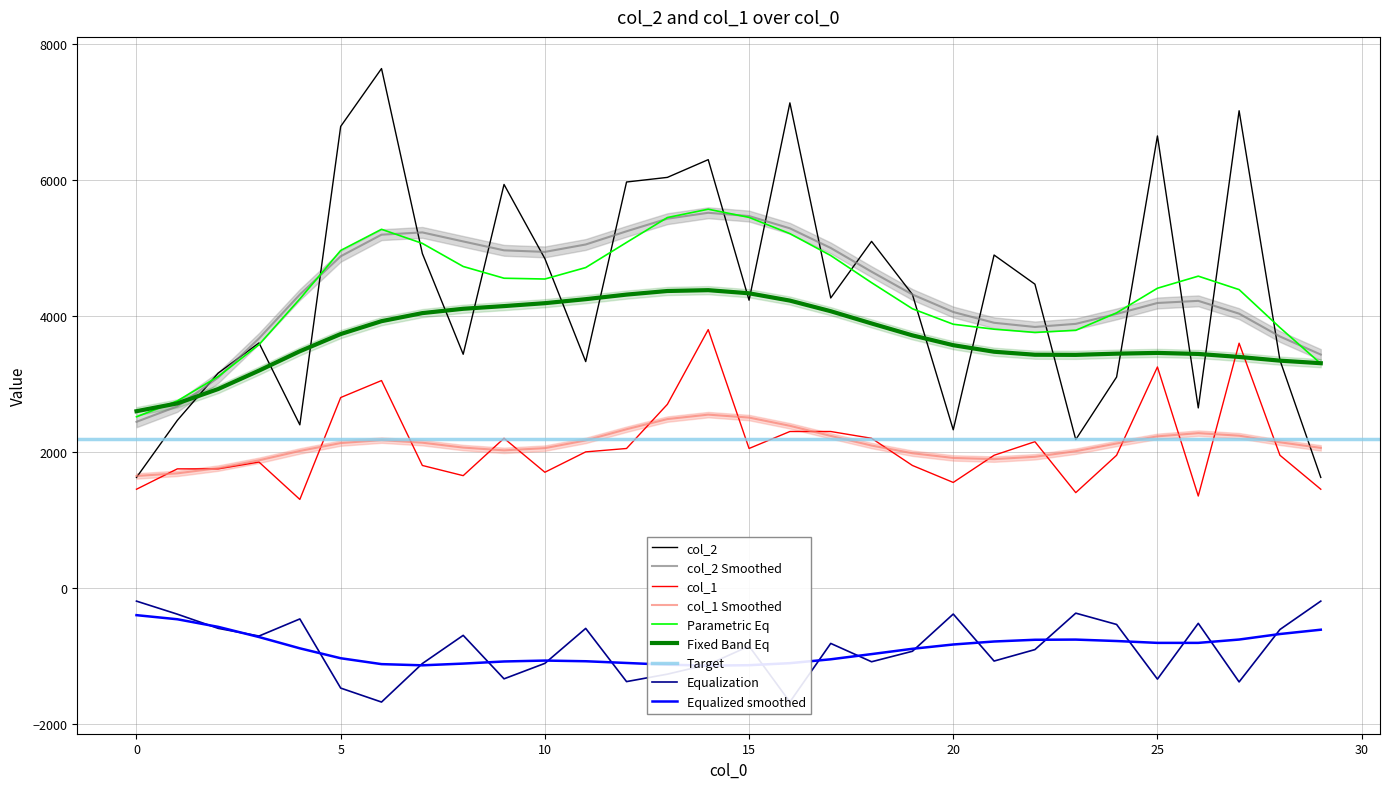

How many categories are shown in the chart?

30